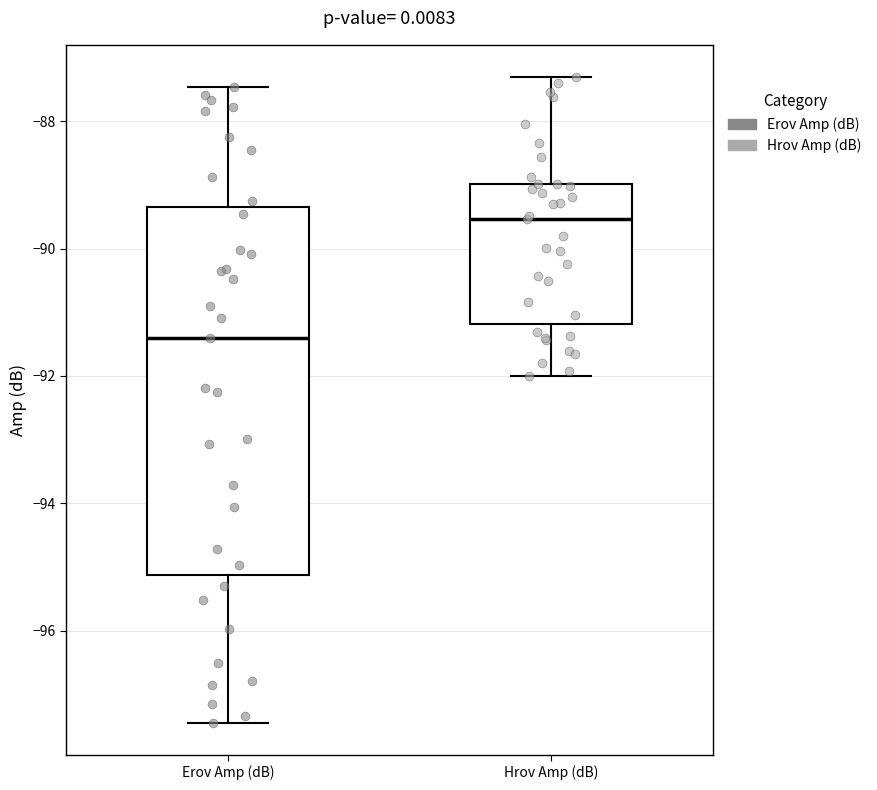

Which box is the tallest, from its lower edge to its upper edge?

Erov Amp (dB)